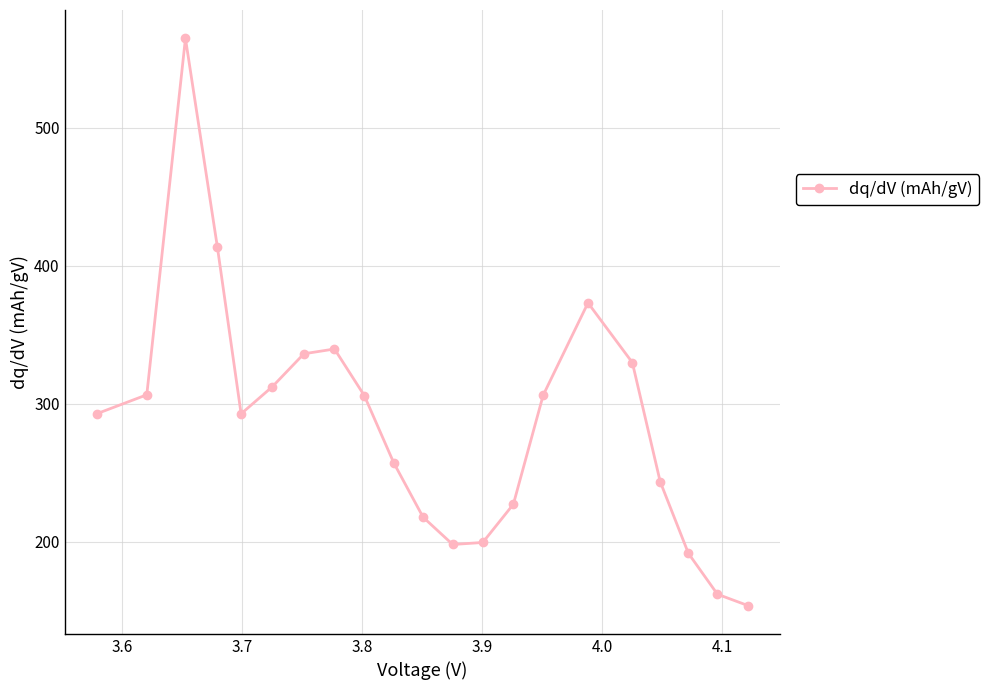

What is the average value?

286.8